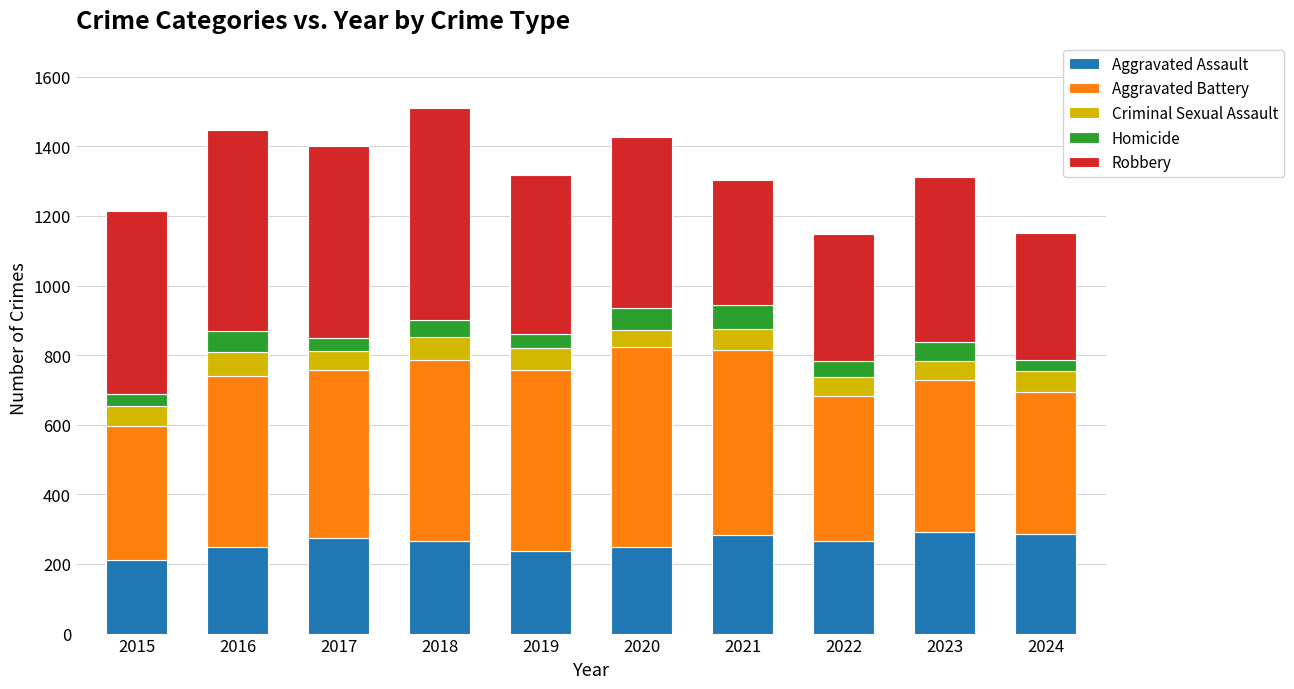

What is the difference between the maximum and minimum values in the Aggravated Assault series?

83